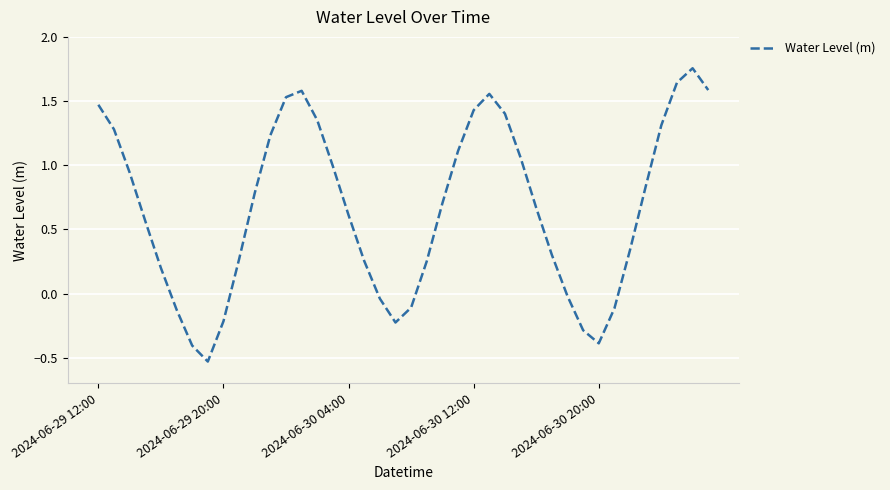

What is the difference between the maximum and minimum values?

2.3